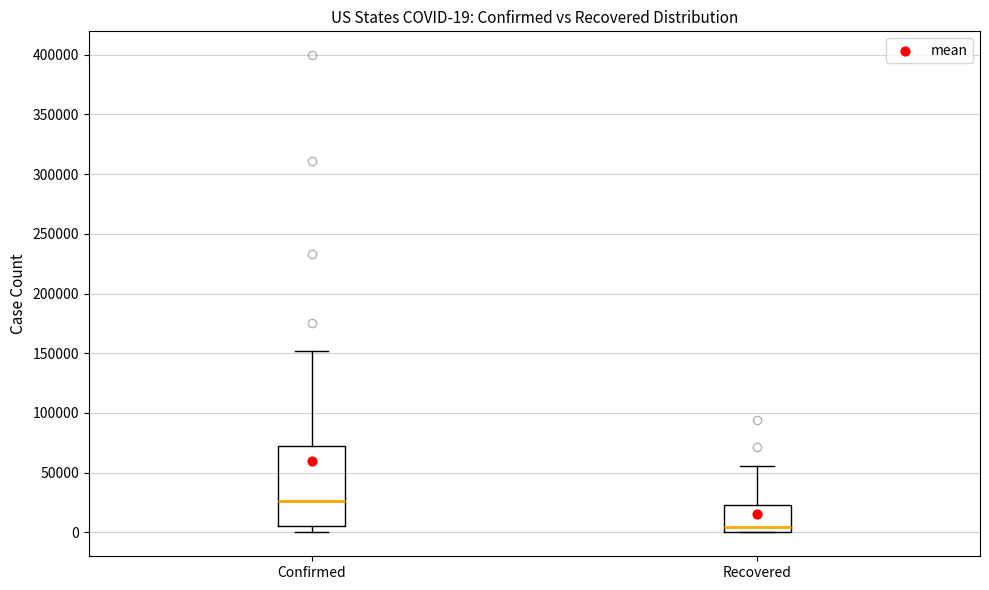

Which box has the highest median line?

Confirmed